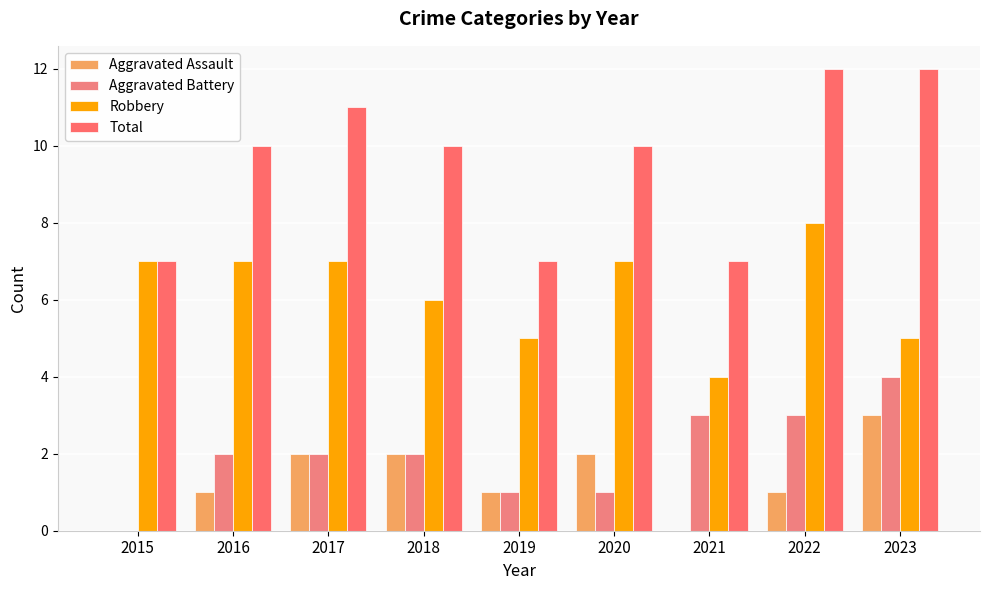

Reading left to right, what are all the values shown in this chart?

Aggravated Assault: 0	1	2	2	1	2	0	1	3
Aggravated Battery: 0	2	2	2	1	1	3	3	4
Robbery: 7	7	7	6	5	7	4	8	5
Total: 7	10	11	10	7	10	7	12	12